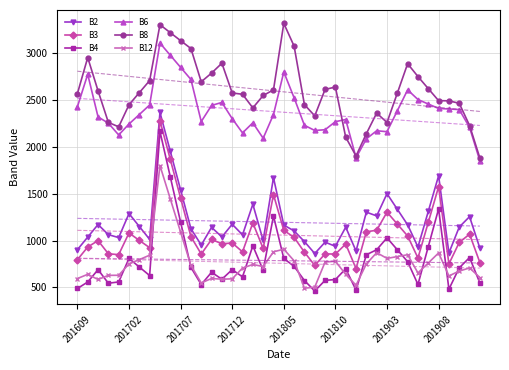

True or false: B4 and B8 cross at least once.

False